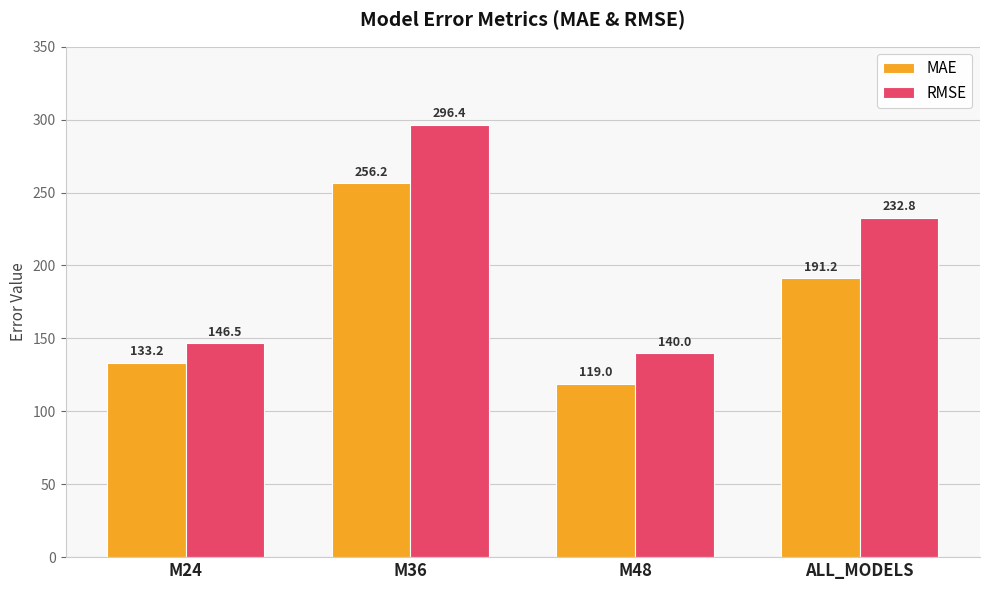

Where is RMSE nearest to the value 218?

ALL_MODELS